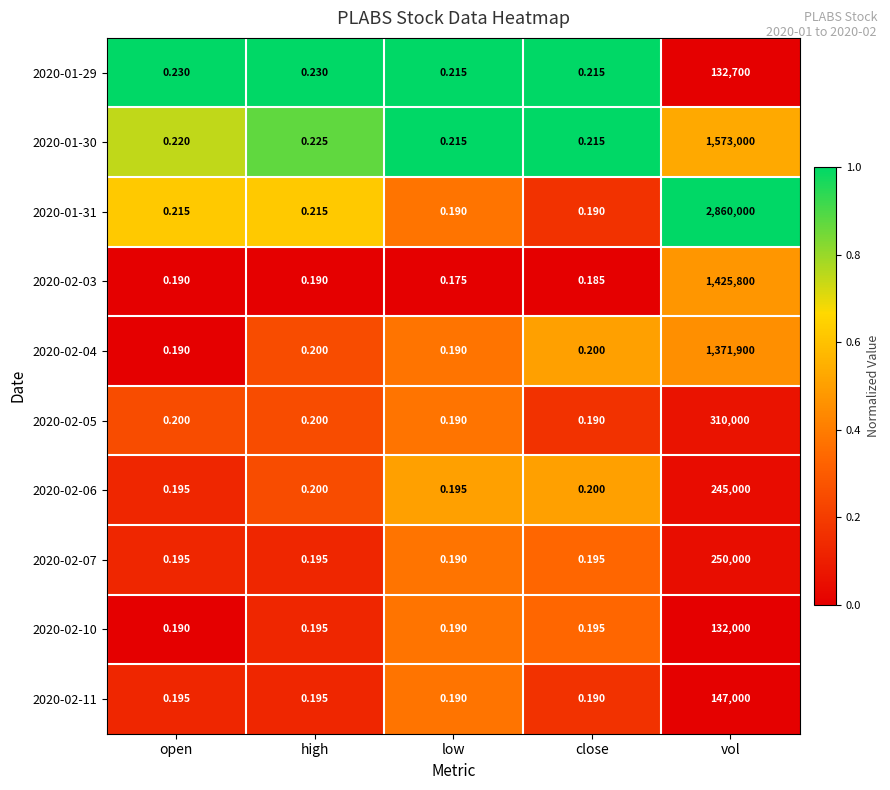

Is the value of 2020-01-31 at low greater than the value of 2020-01-30 at open?

No